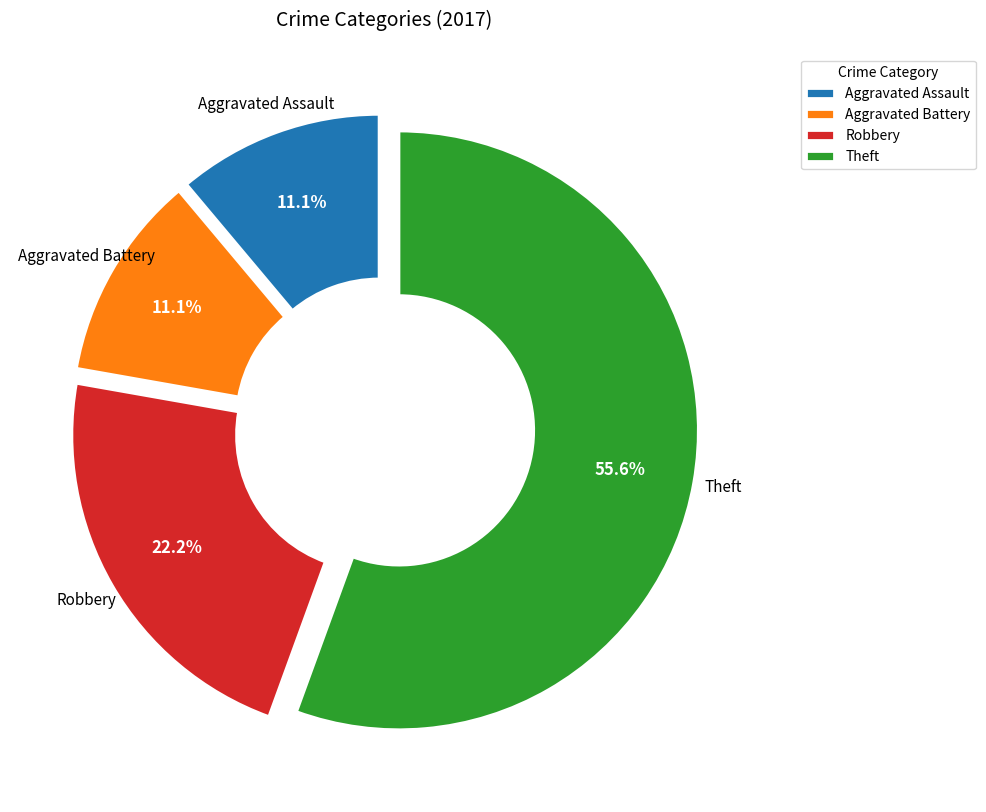

Which category has the biggest portion of the pie?

Theft